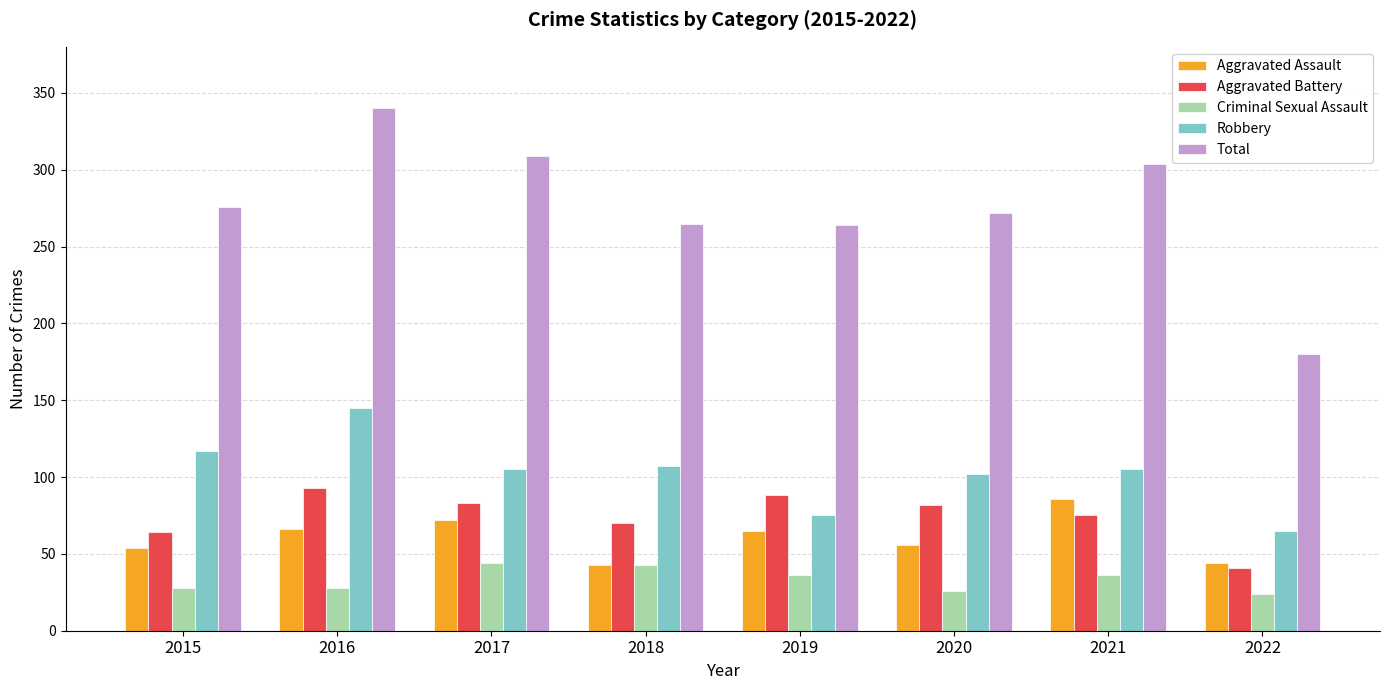

What is the total value across all series at 2020?

538